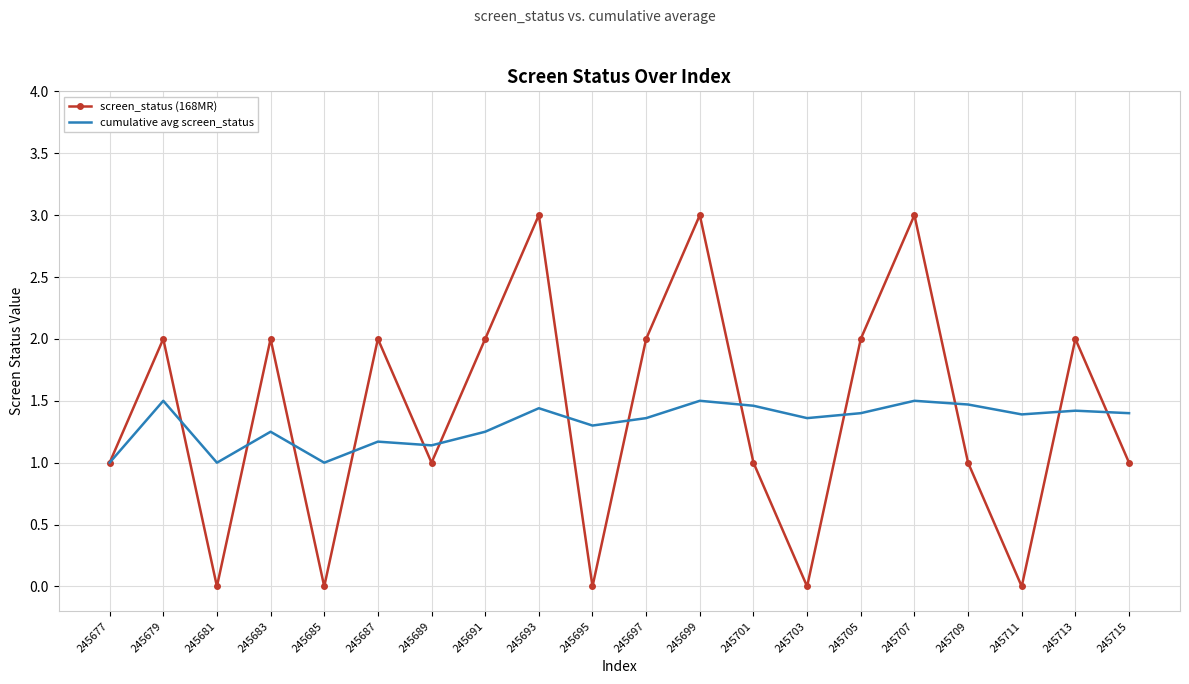

What is the maximum value for cumulative avg screen_status?

1.5